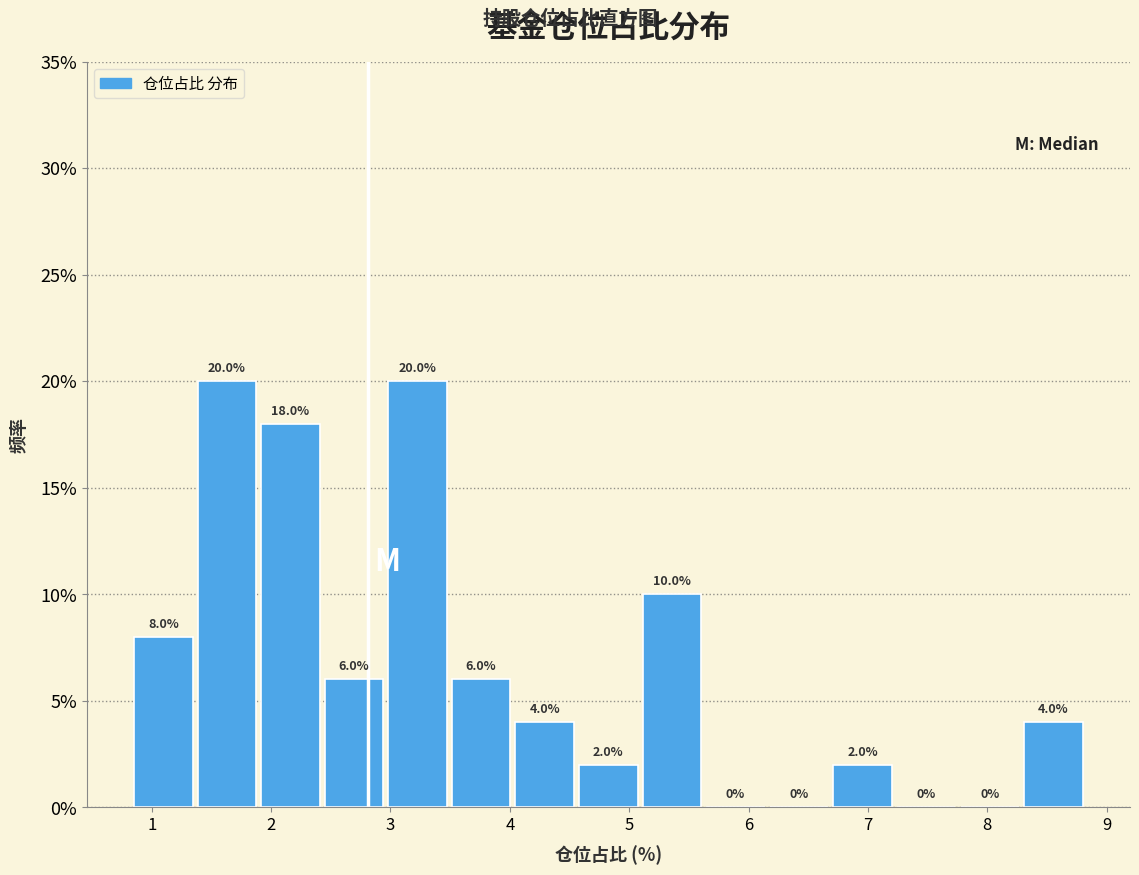

Reading left to right, list every bar in this chart as the range it spans on the x-axis followed by its height. The bar edges are not printed on the chart, so give them approximately, as read against the axis.

0.8 to 1.4: 8.0
1.4 to 1.9: 20.0
1.9 to 2.4: 18.0
2.4 to 3.0: 6.0
3.0 to 3.5: 20.0
3.5 to 4.0: 6.0
4.0 to 4.6: 4.0
4.6 to 5.1: 2.0
5.1 to 5.6: 10.0
5.6 to 6.2: 0.0
6.2 to 6.7: 0.0
6.7 to 7.2: 2.0
7.2 to 7.8: 0.0
7.8 to 8.3: 0.0
8.3 to 8.8: 4.0